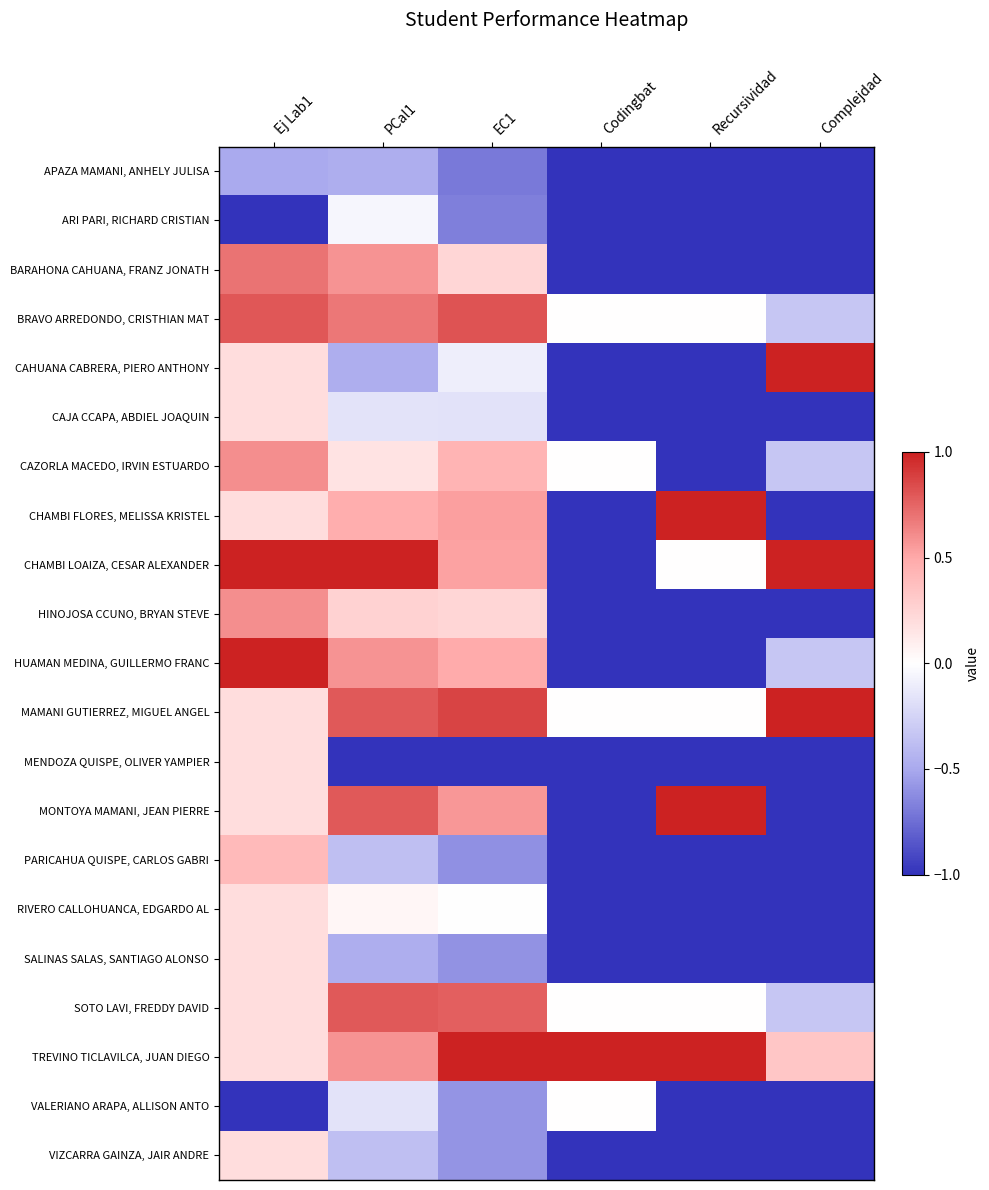

Rank the series at Ej Lab1 from lowest to highest value.

ARI PARI, RICHARD CRISTIAN, VALERIANO ARAPA, ALLISON ANTO, APAZA MAMANI, ANHELY JULISA, CAHUANA CABRERA, PIERO ANTHONY, CAJA CCAPA, ABDIEL JOAQUIN, CHAMBI FLORES, MELISSA KRISTEL, MAMANI GUTIERREZ, MIGUEL ANGEL, MENDOZA QUISPE, OLIVER YAMPIER, MONTOYA MAMANI, JEAN PIERRE, RIVERO CALLOHUANCA, EDGARDO AL, SALINAS SALAS, SANTIAGO ALONSO, SOTO LAVI, FREDDY DAVID, TREVINO TICLAVILCA, JUAN DIEGO, VIZCARRA GAINZA, JAIR ANDRE, PARICAHUA QUISPE, CARLOS GABRI, CAZORLA MACEDO, IRVIN ESTUARDO, HINOJOSA CCUNO, BRYAN STEVE, BARAHONA CAHUANA, FRANZ JONATH, BRAVO ARREDONDO, CRISTHIAN MAT, CHAMBI LOAIZA, CESAR ALEXANDER, HUAMAN MEDINA, GUILLERMO FRANC